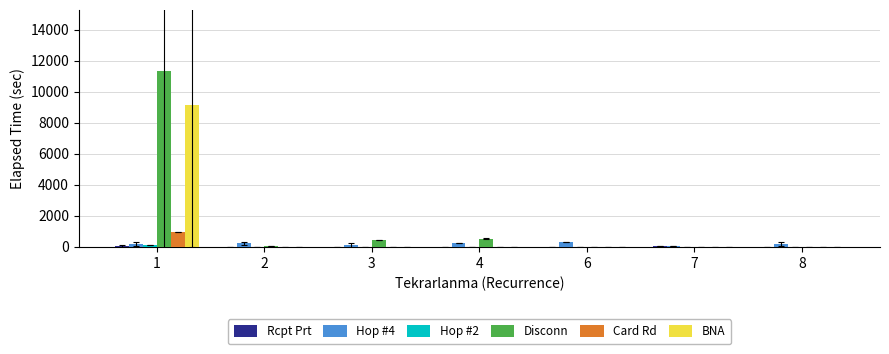

What is the total value across all series at 4?

757.5